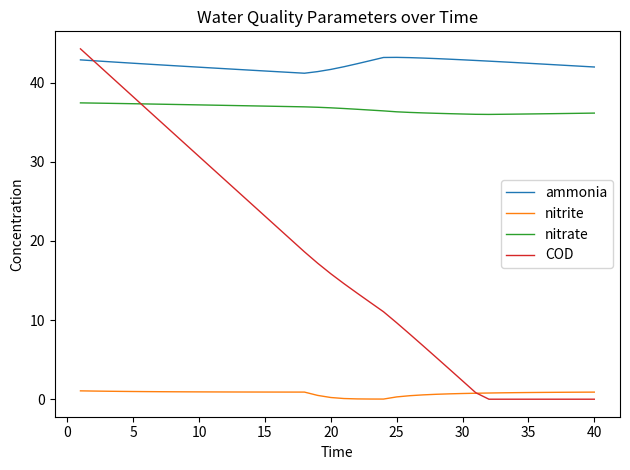

True or false: nitrate and nitrite intersect in this chart.

False